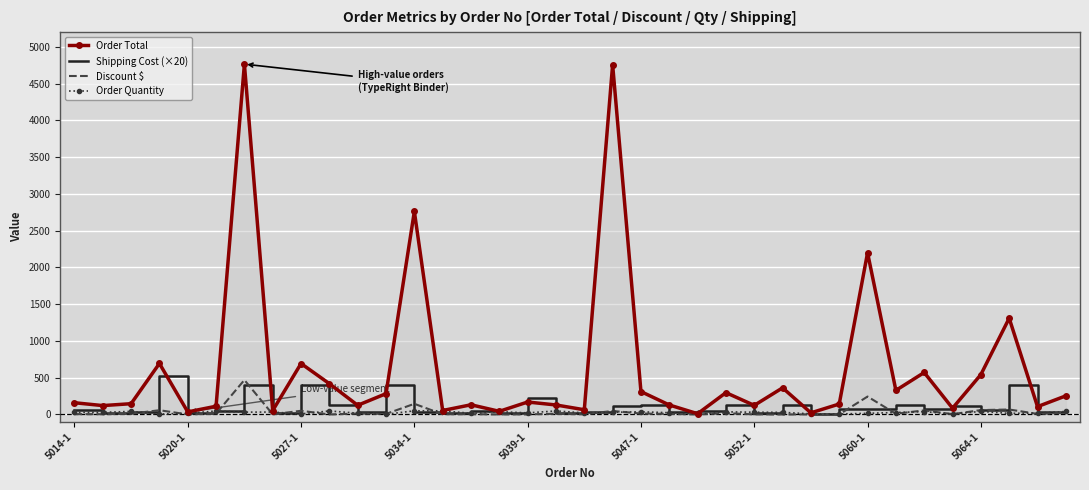

What is the greatest value displayed?

4764.5